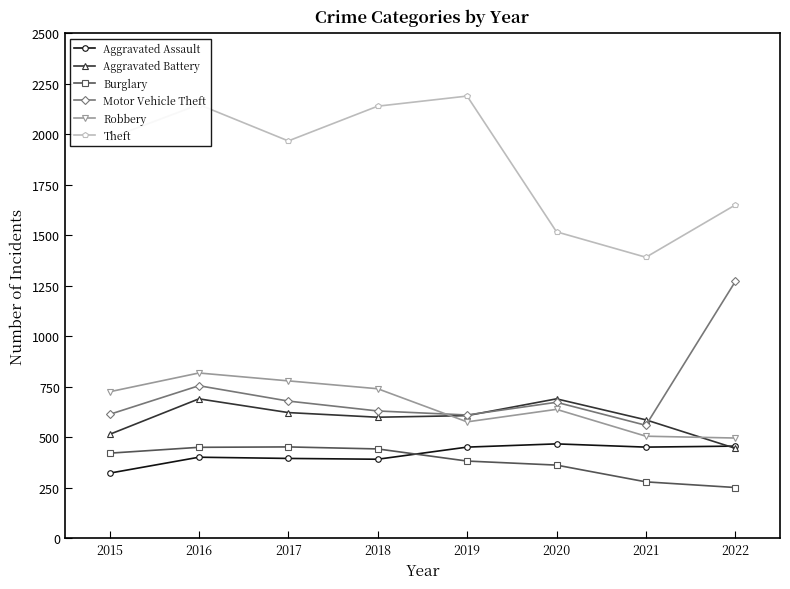

What is the value of the Burglary point at the 7th from the left?

280